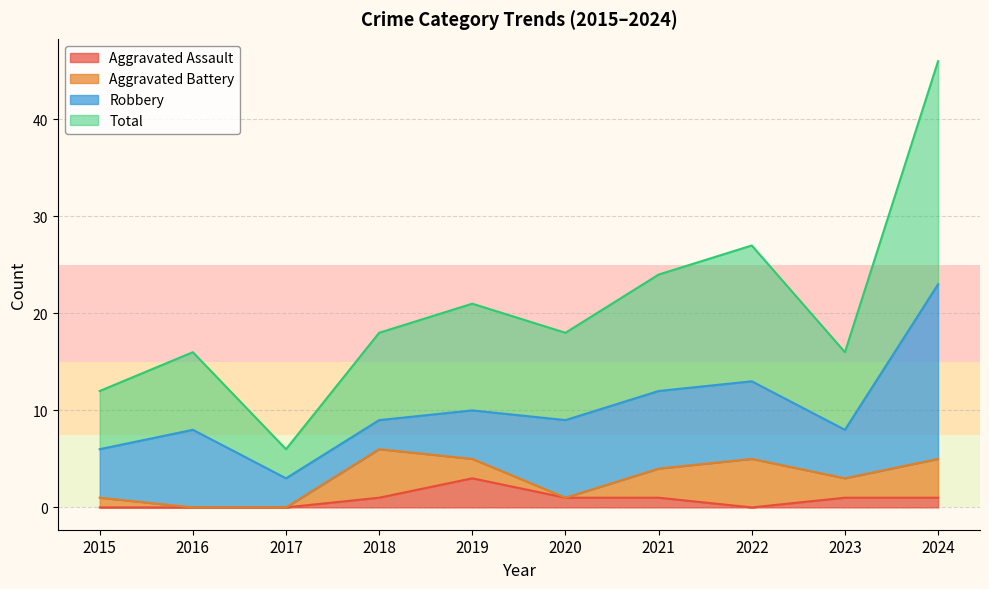

What is the difference between the maximum and minimum values in the Total series?

40